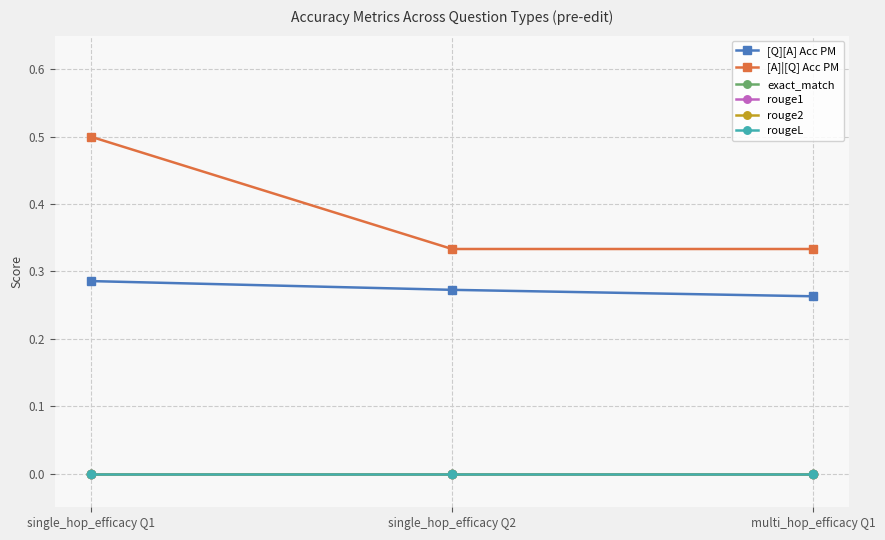

Is this an area chart (filled region under the line)?

No